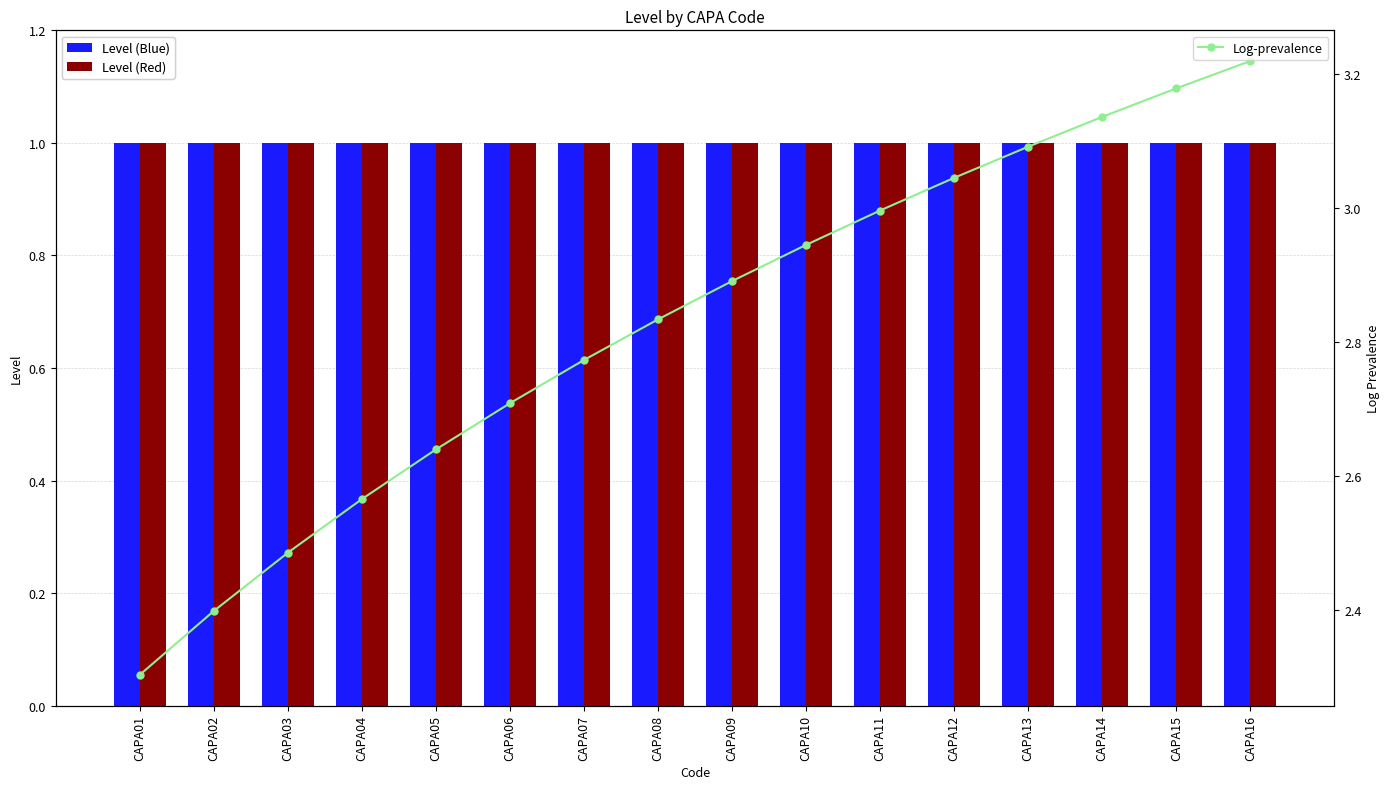

Which series has the largest range (max minus min)?

Log-prevalence